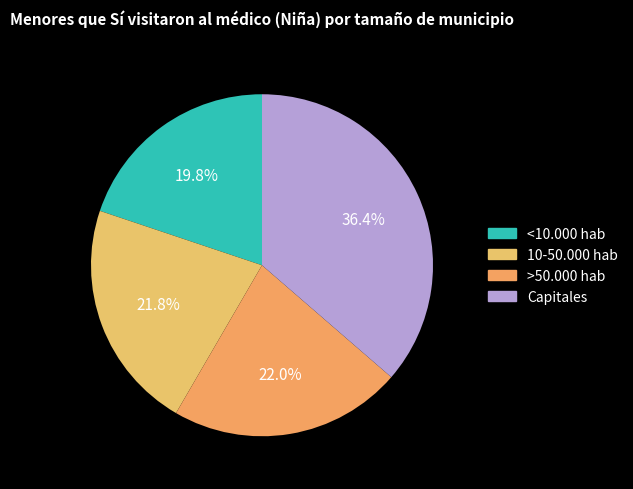

To the nearest percent, what is the difference between the >50.000 hab and Capitales slice percentages?

14%